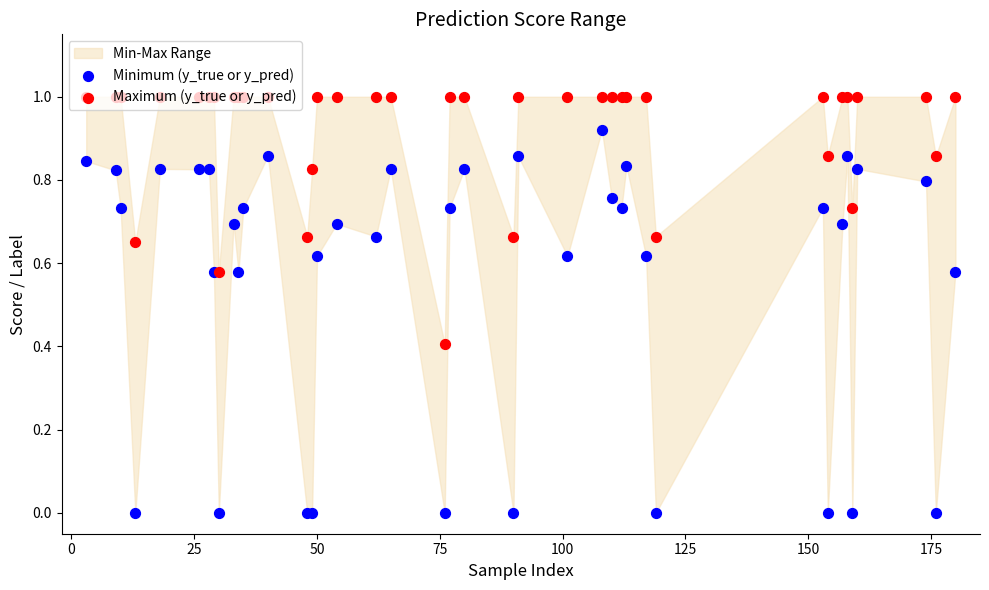

Which series contains the highest Y value?

Maximum (y_true or y_pred)